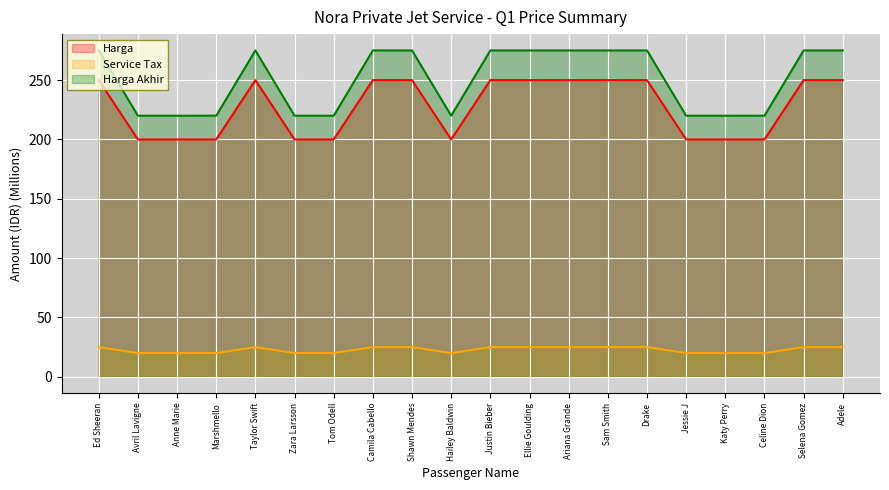

What are all the series names shown in the legend?

Harga, Service Tax, Harga Akhir